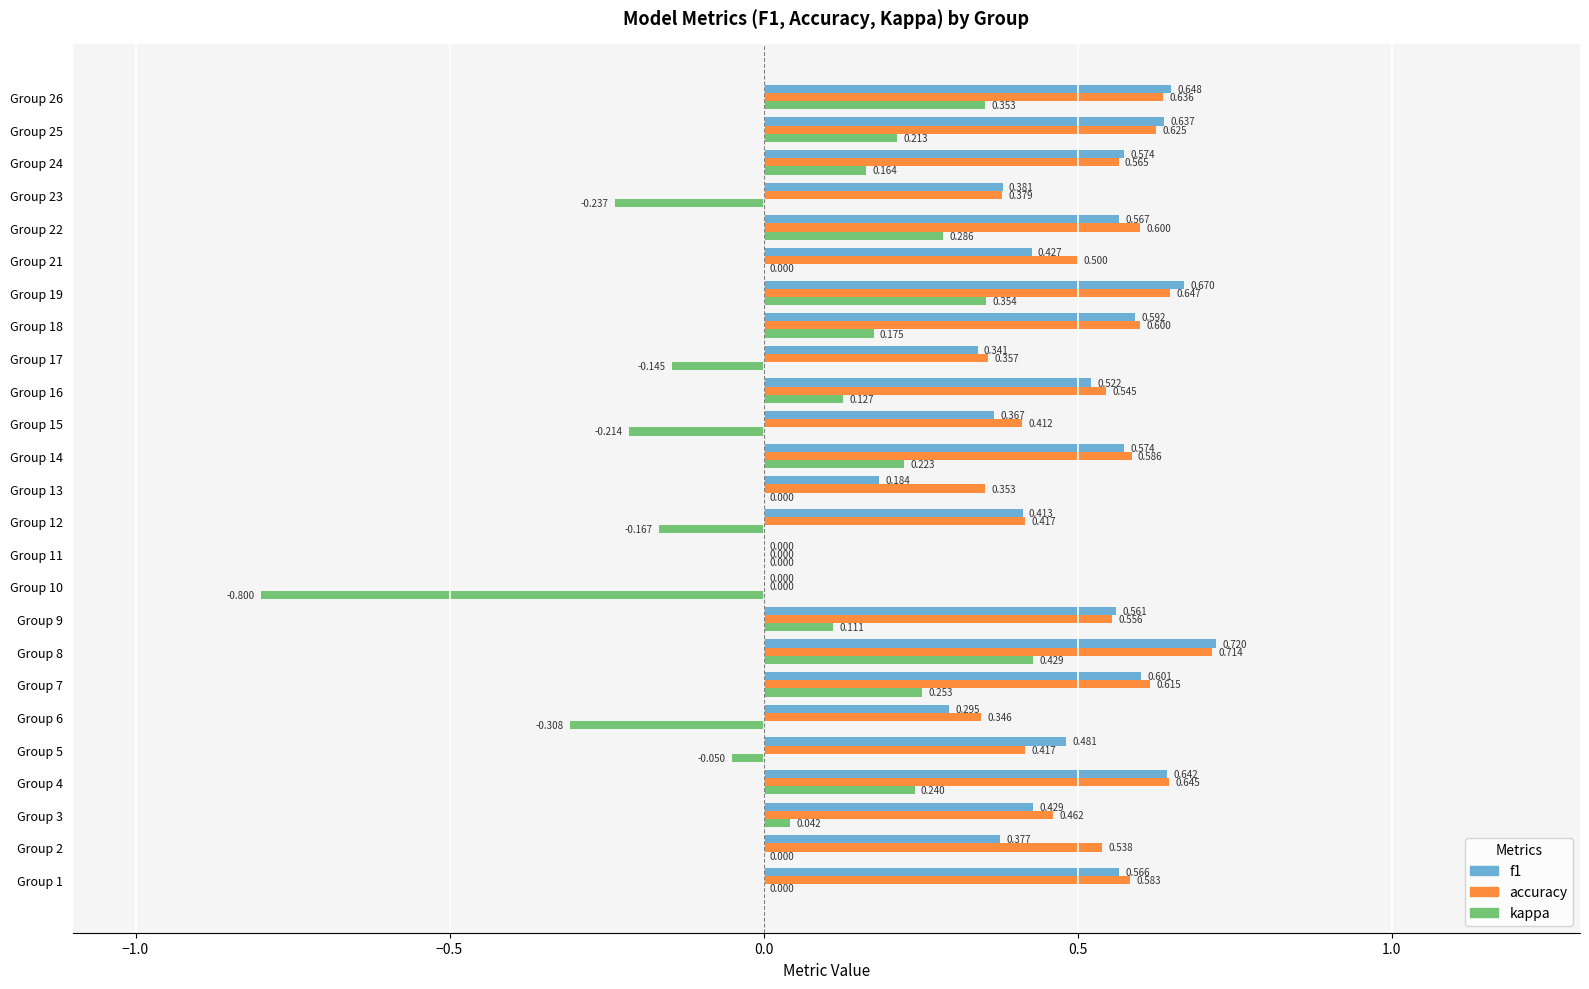

Which series has the largest total across all categories?

accuracy